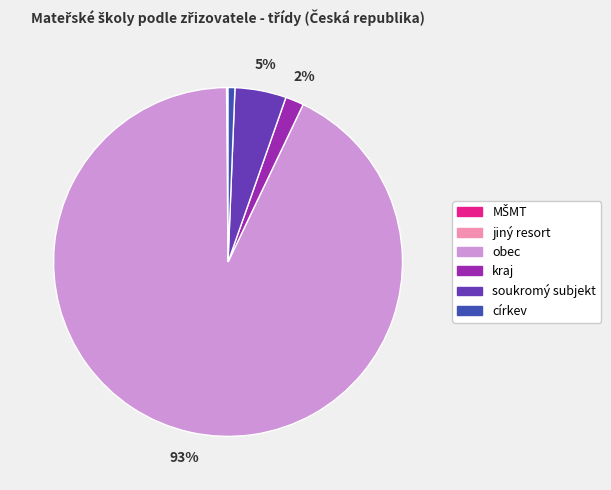

True or false: soukromý subjekt accounts for 5% of the total.

True